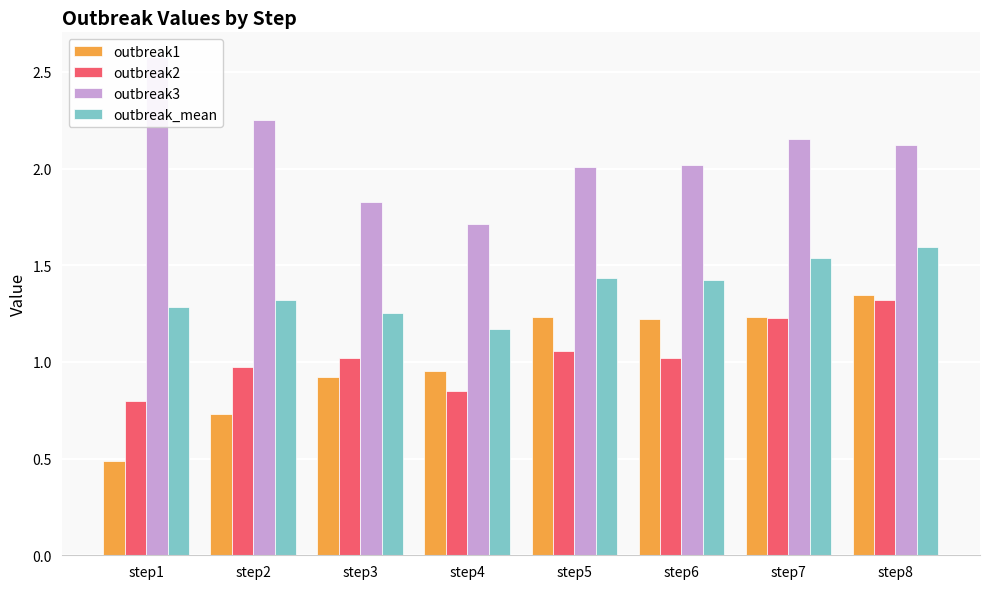

How many bars are there in total?

32